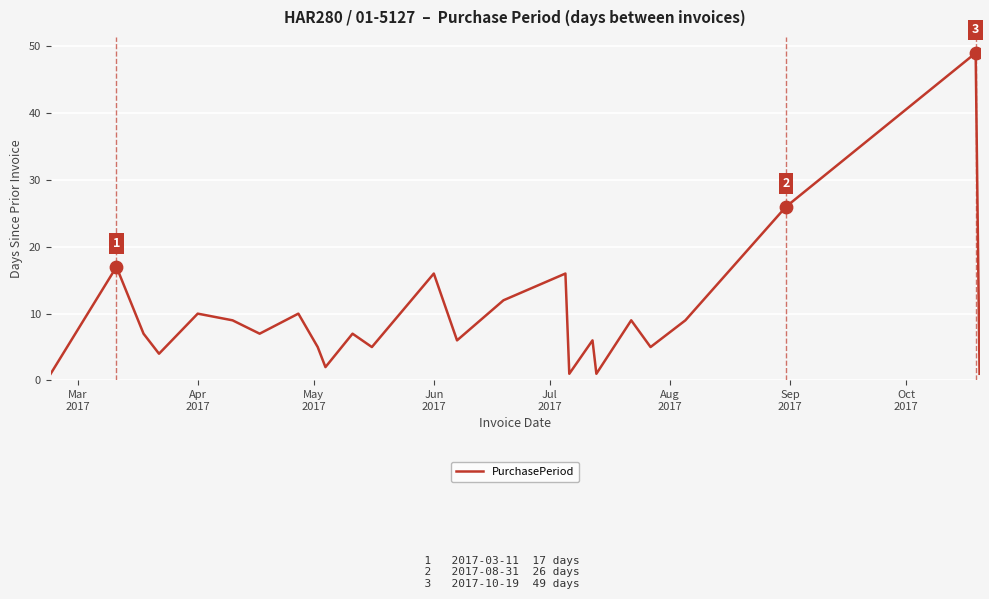

What is the difference between the maximum and minimum values?

48